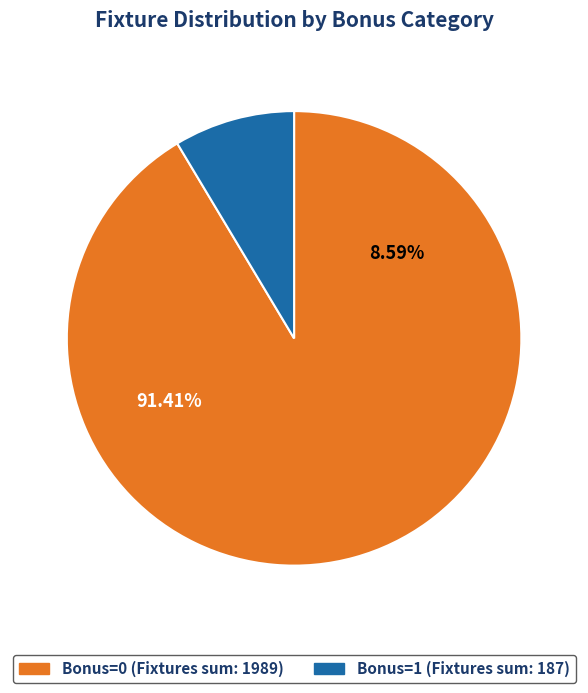

Is it true that 1 bonus is 9% of the pie?

False